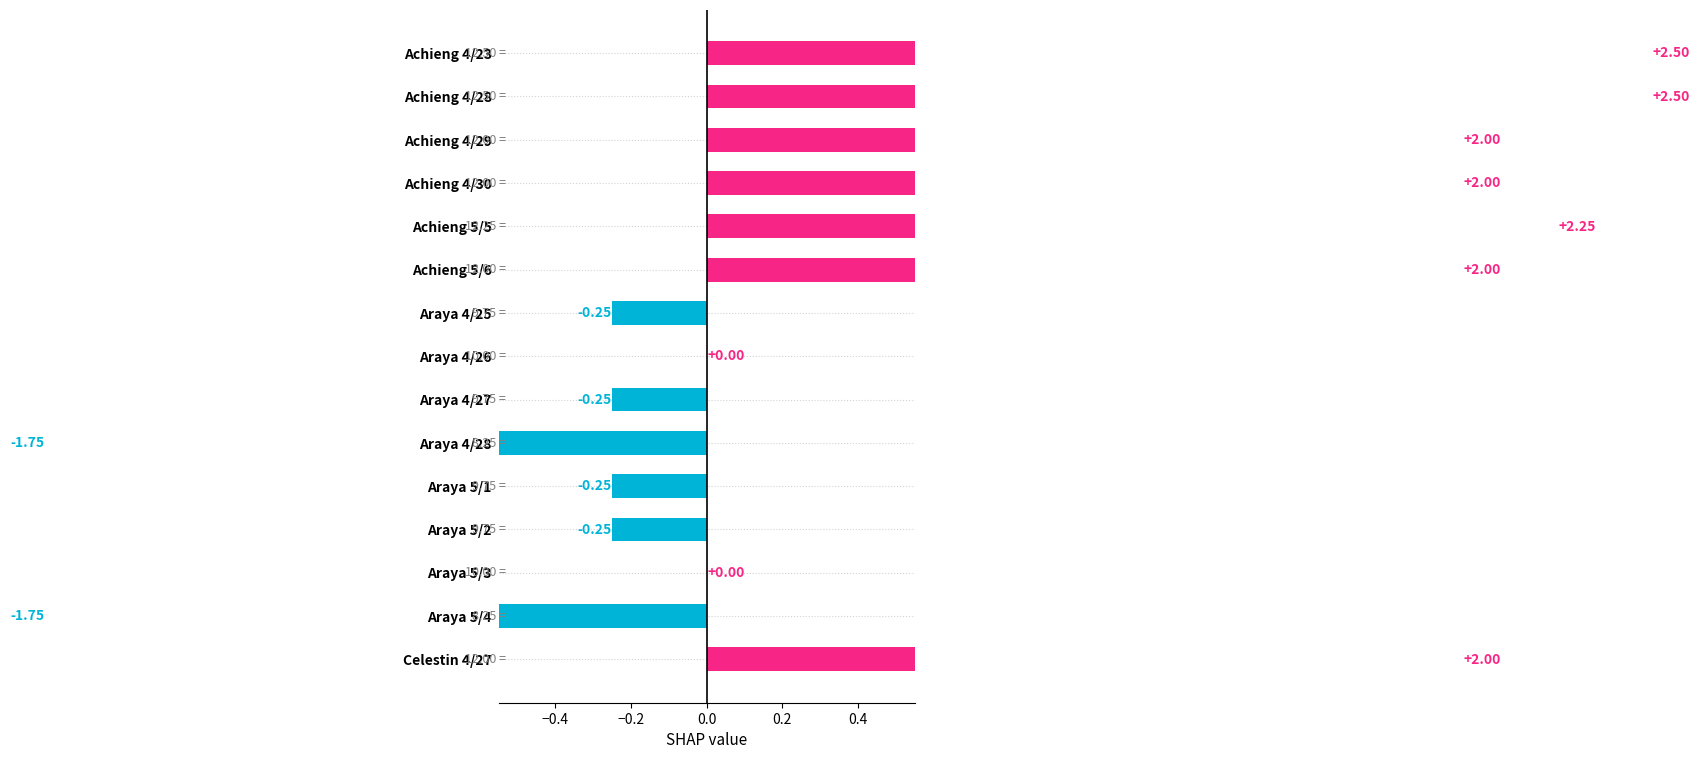

The value at Achieng 4/30 is 2.9. True or false?

False